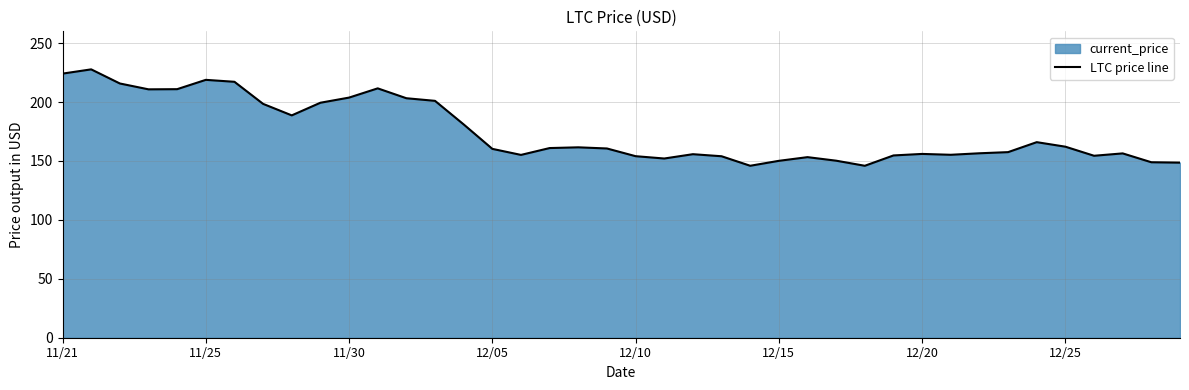

Which has a higher value, 11/30 or 12/10?

11/30